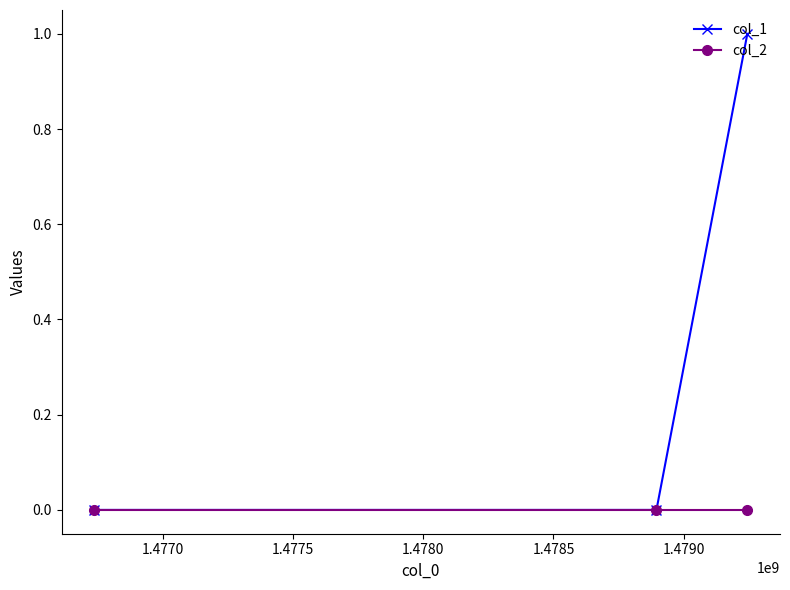

What is the value of the col_1 point at the 3rd from the left?

1